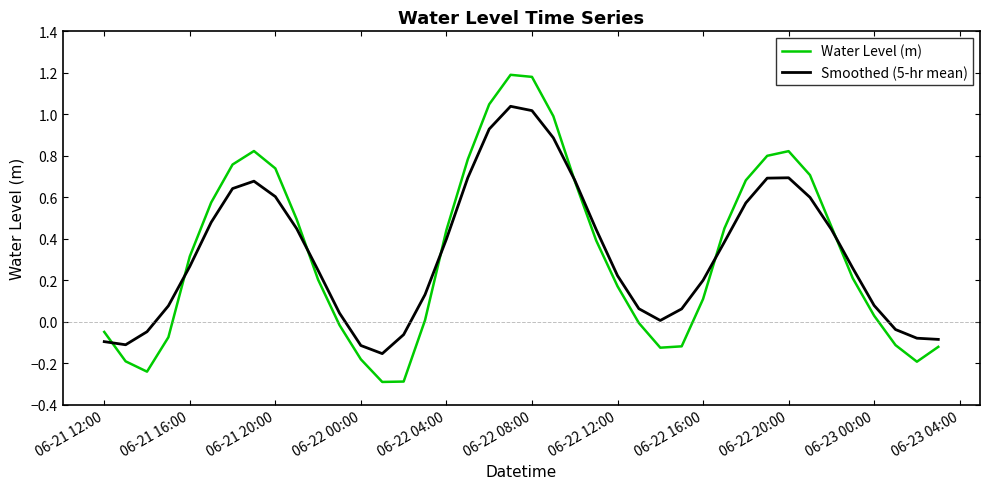

What is the minimum value shown in the chart?

-0.3